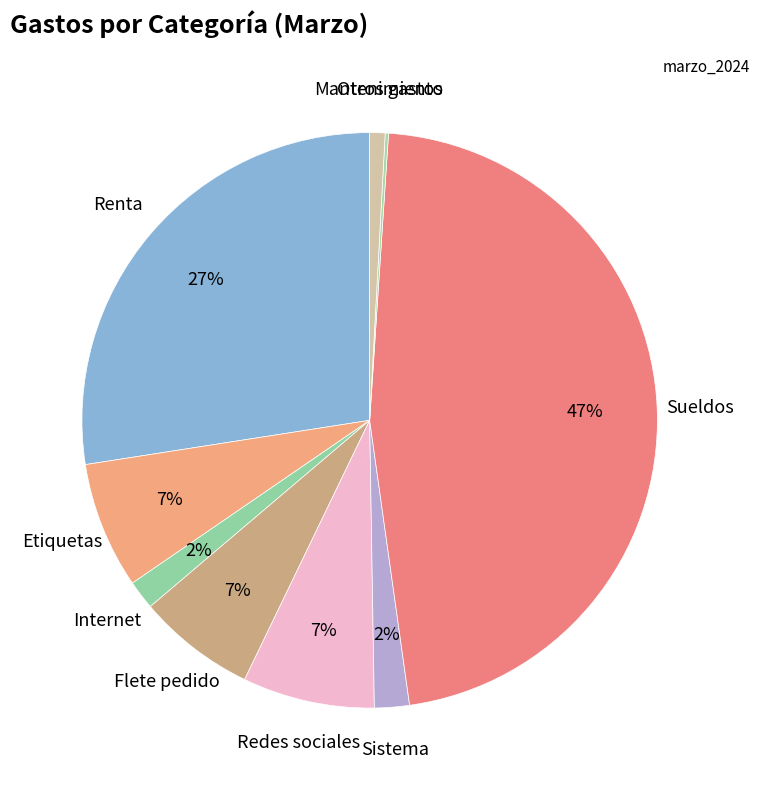

Is Flete pedido the majority of the pie?

No